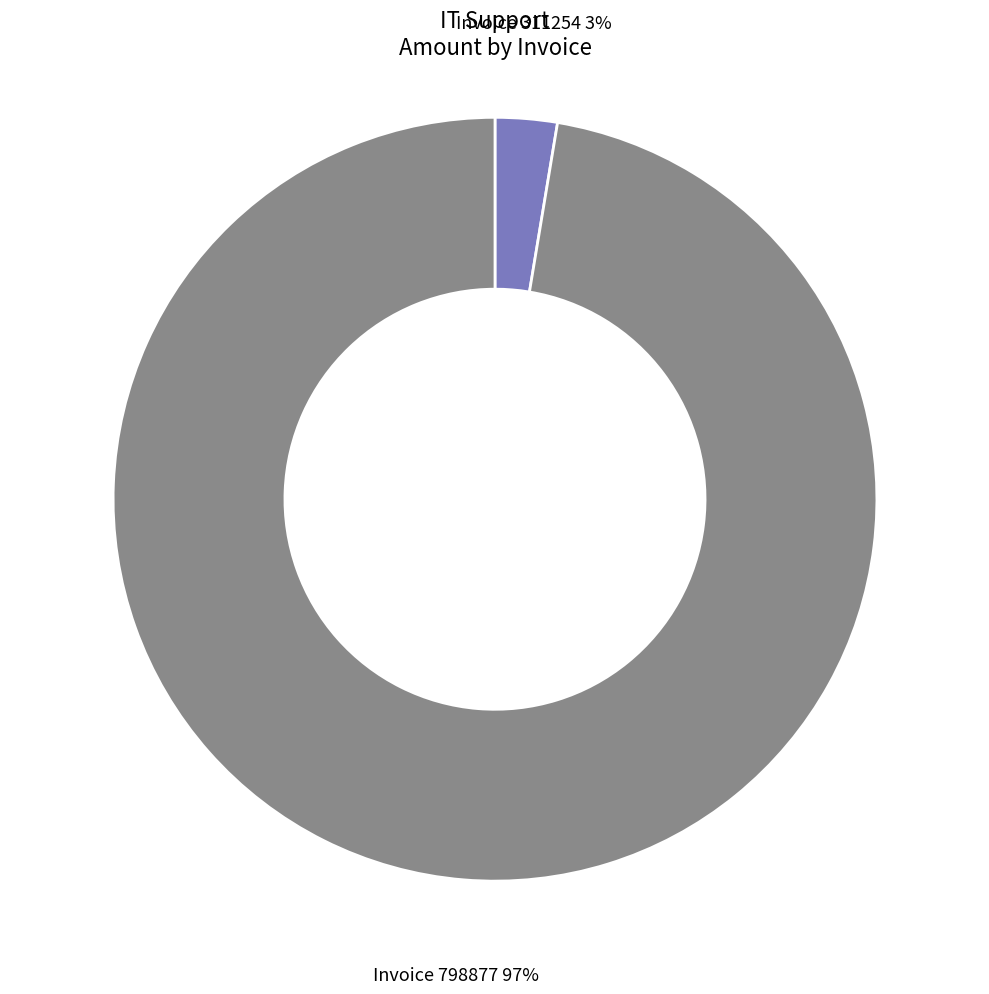

True or false: Invoice 798877 accounts for 85% of the total.

False